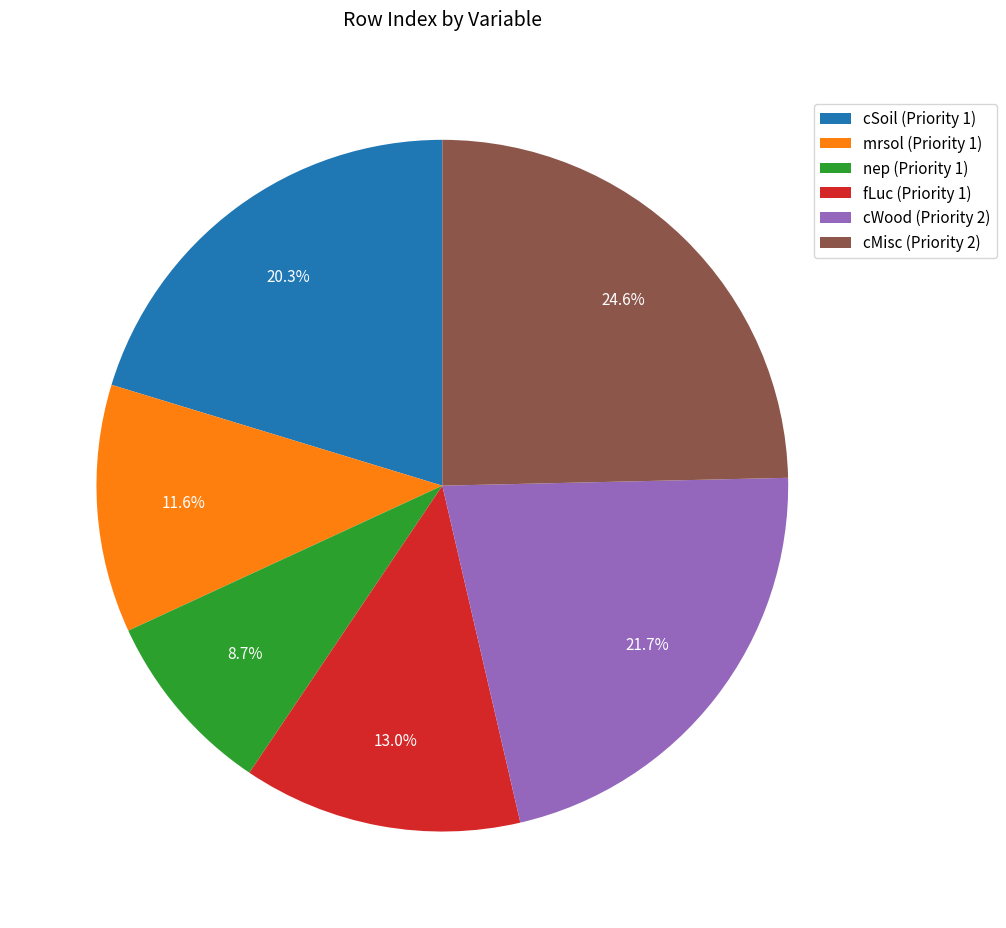

What is the smallest slice in the pie chart?

nep (Priority 1)